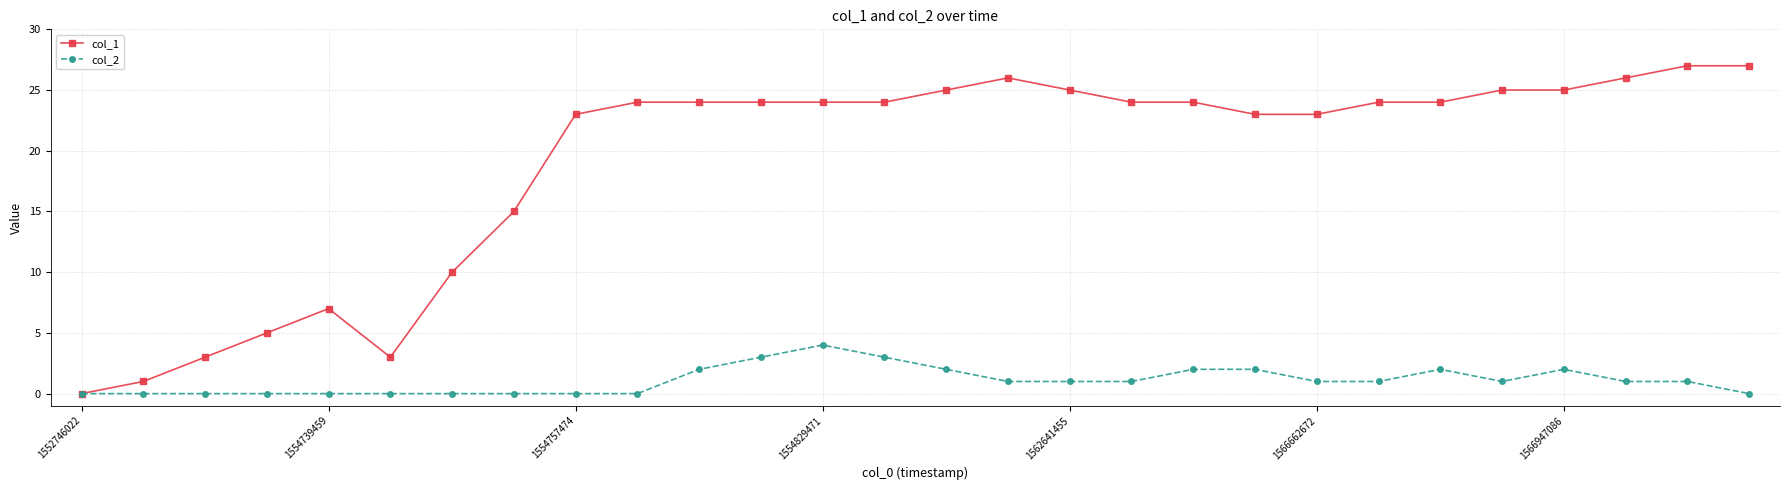

What is the greatest value displayed?

27